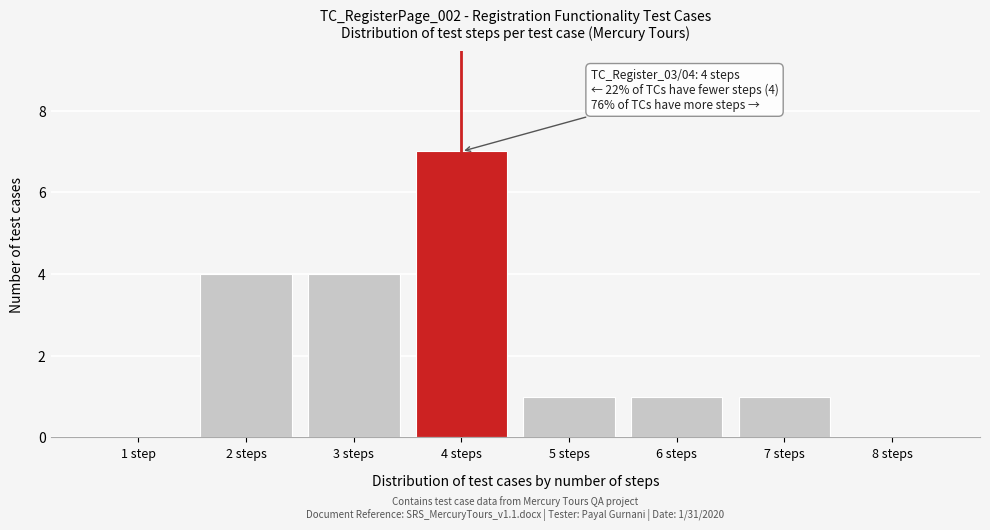

Reading left to right, what are all the values shown in this chart?

1 step=0	2 steps=4	3 steps=4	4 steps=7	5 steps=1	6 steps=1	7 steps=1	8 steps=0